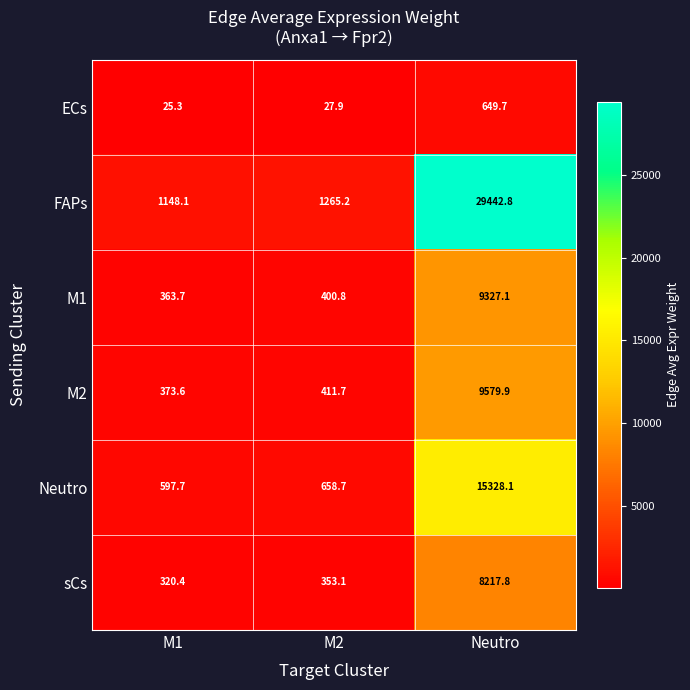

What value does the M1 series have at M1?

363.7